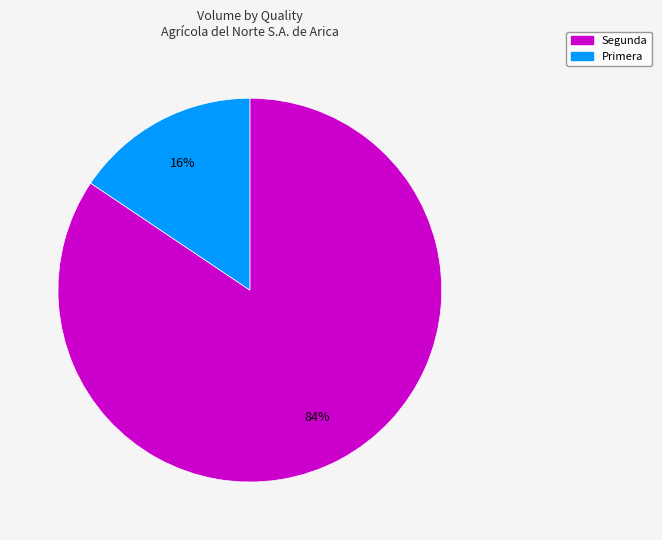

How many slices are in this pie chart?

2